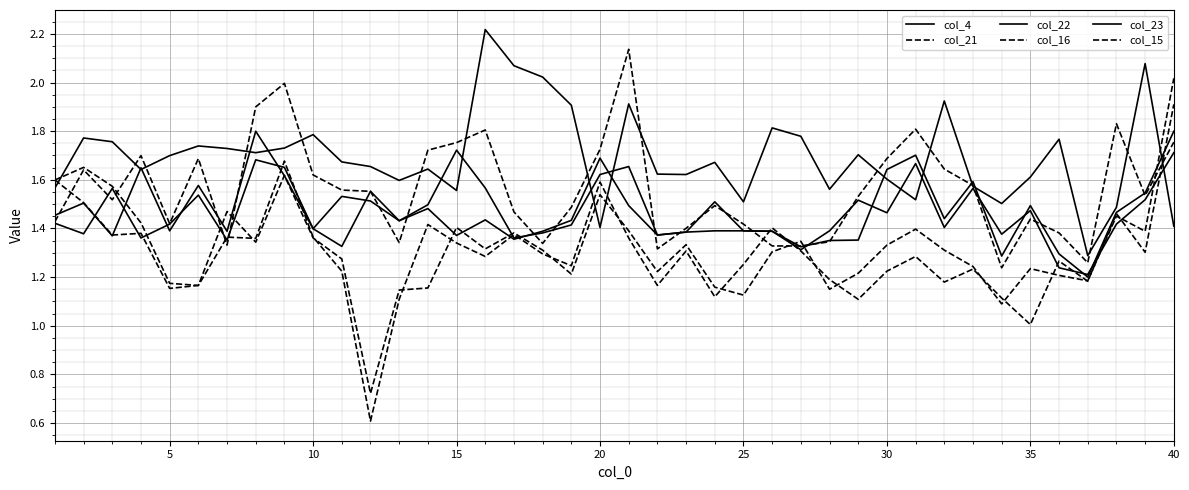

Is this an area chart (filled region under the line)?

No